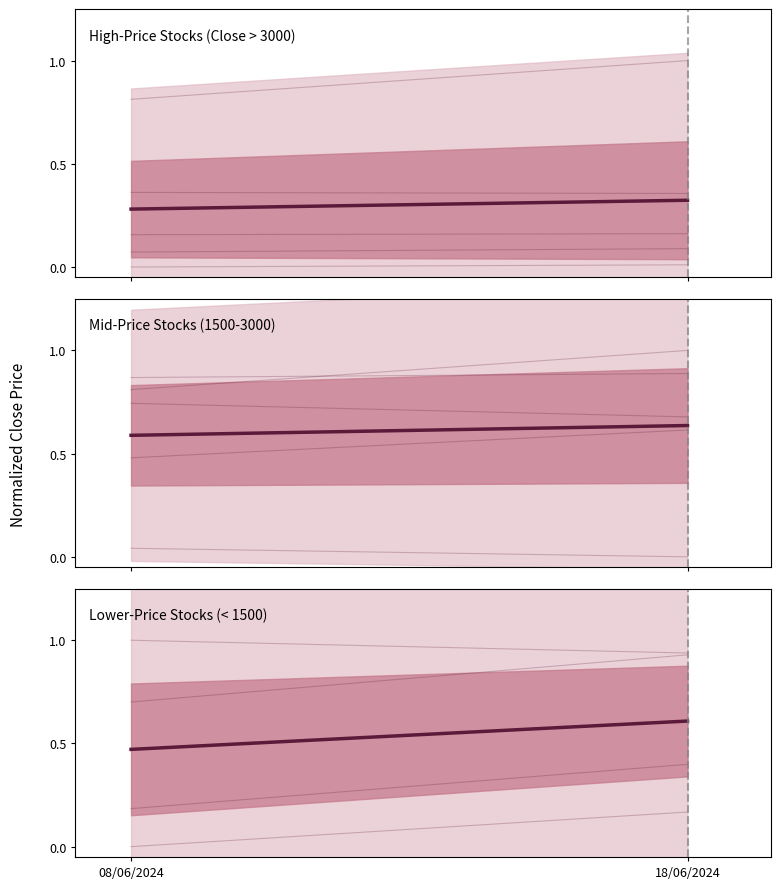

Between 08/06/2024 and 18/06/2024, which series saw the biggest shift?

Lower-Price Stocks (< 1500)